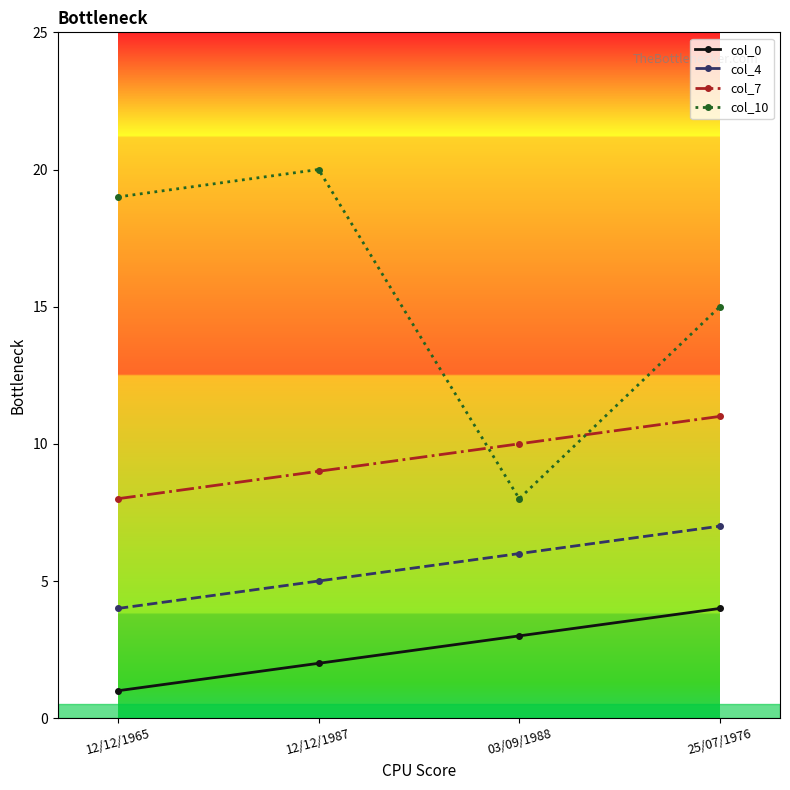

Reading left to right, list all the values displayed in this chart.

col_0: 1	2	3	4
col_4: 4	5	6	7
col_7: 8	9	10	11
col_10: 19	20	8	15